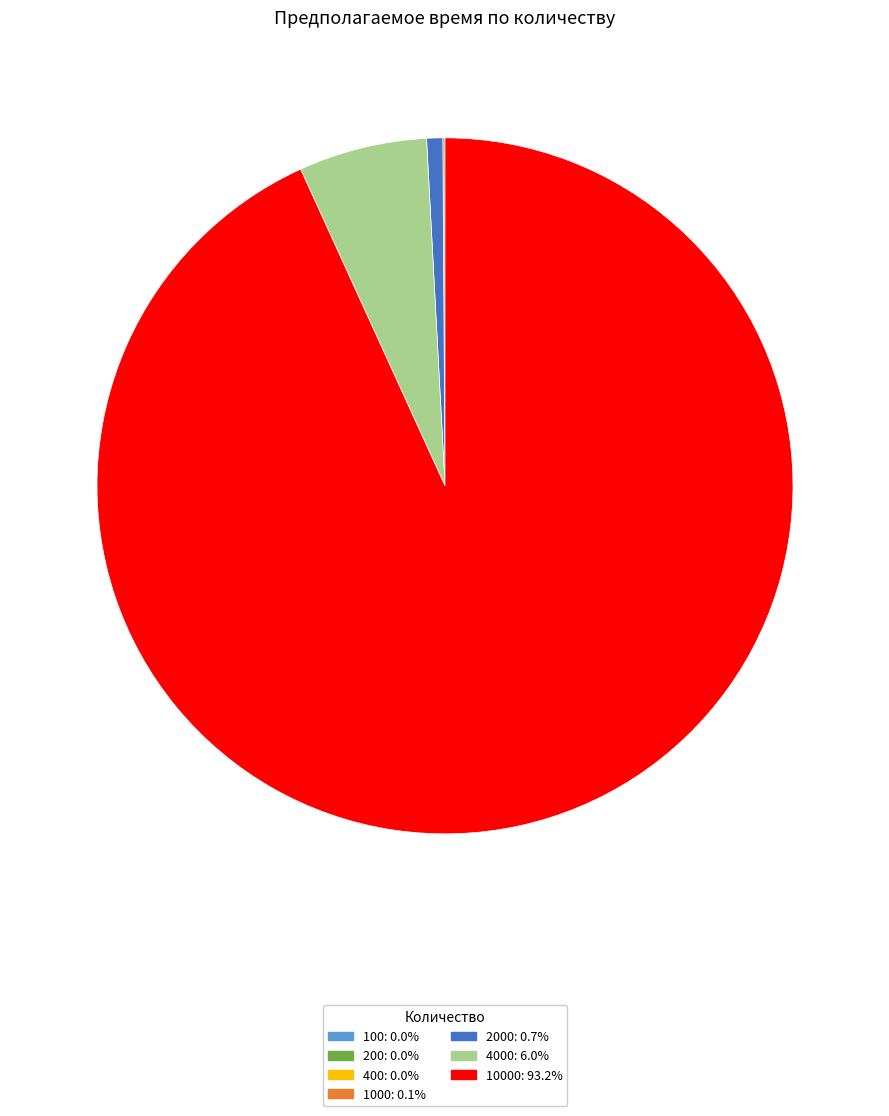

Is the sum of 2000: 0.7% and 10000: 93.2% greater than half?

Yes